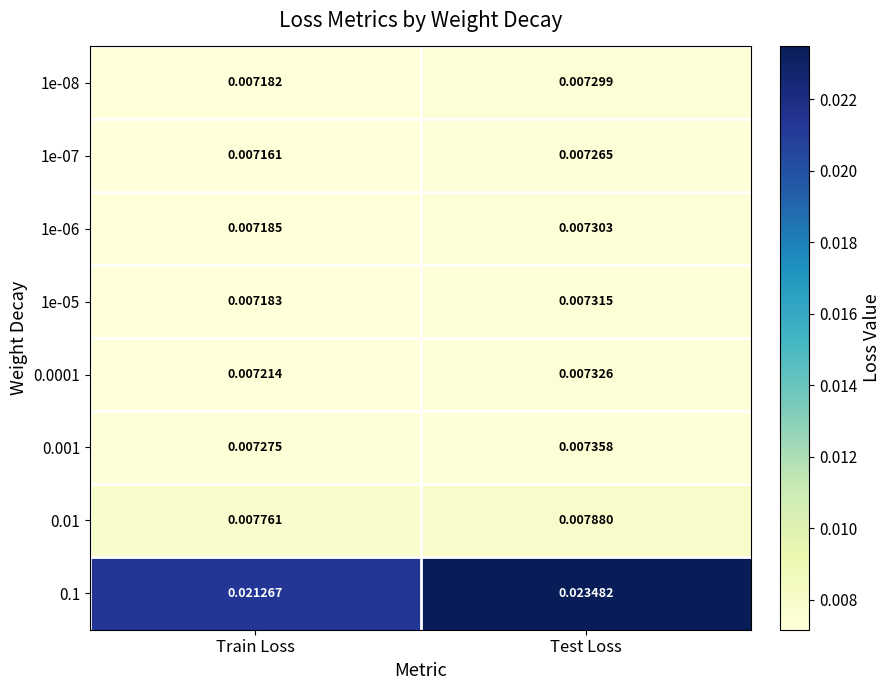

Where is 0.001 nearest to the value 0?

Train Loss